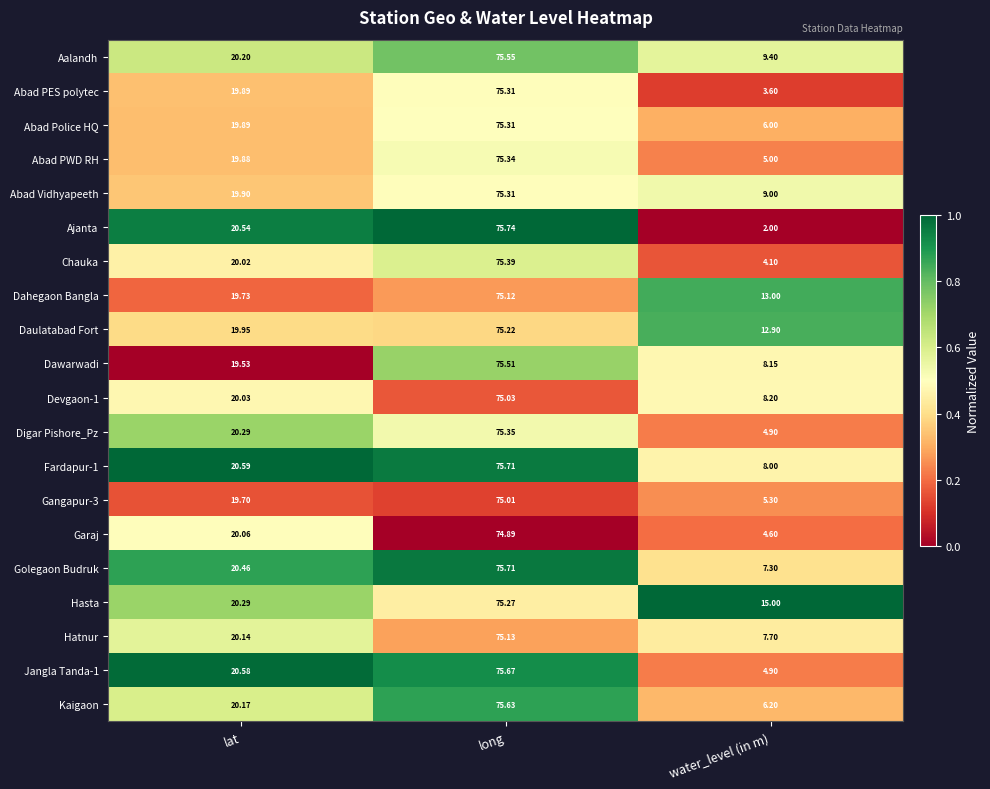

Count the number of data series in this chart.

20